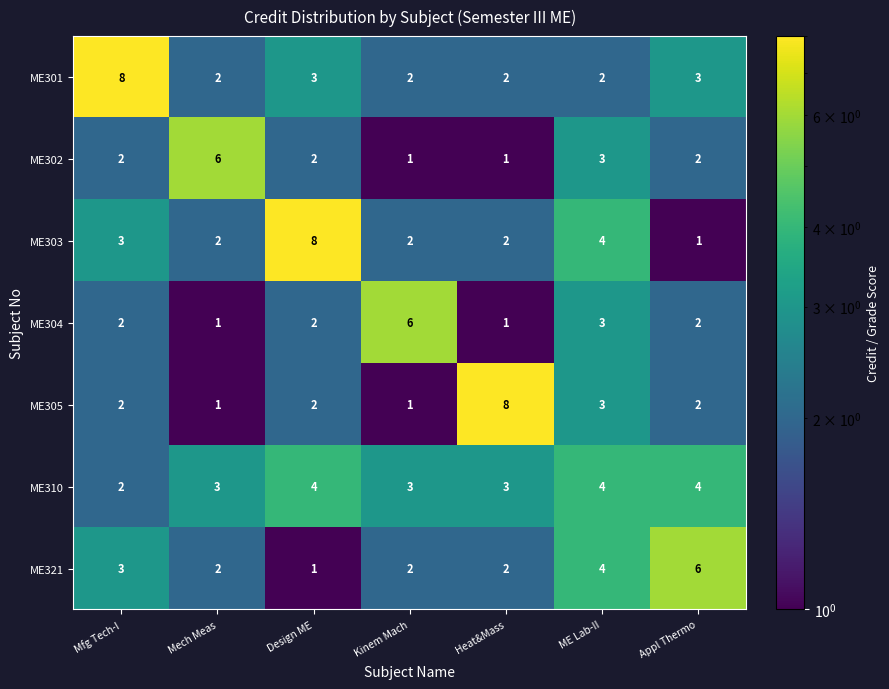

The value of ME304 at Kinem Mach is 3. True or false?

False